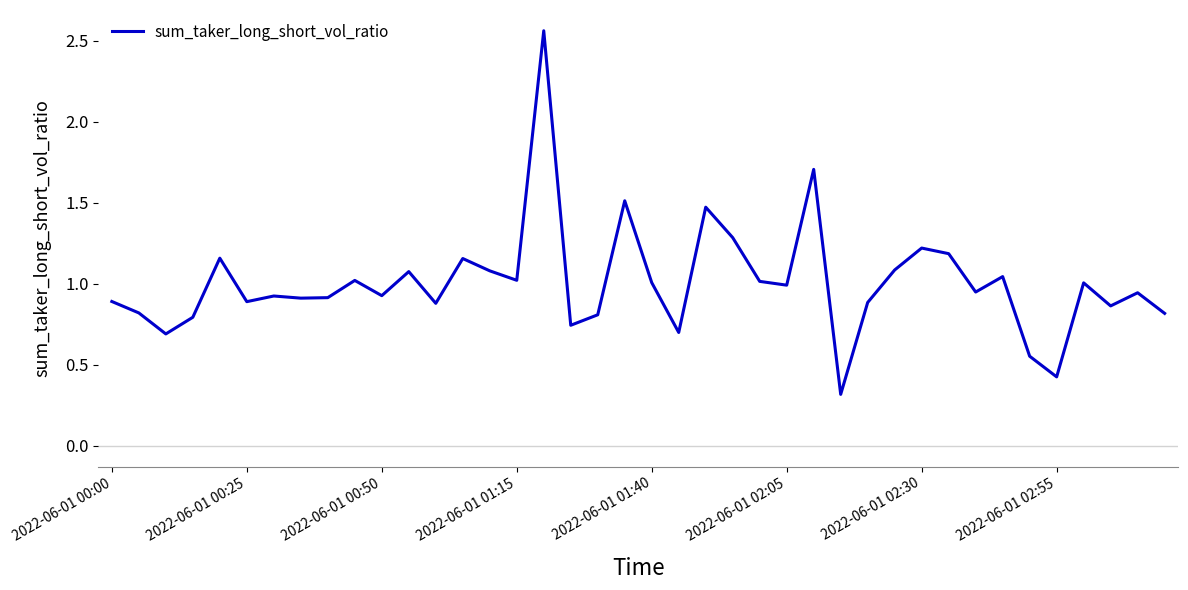

What is the smallest value displayed?

0.3